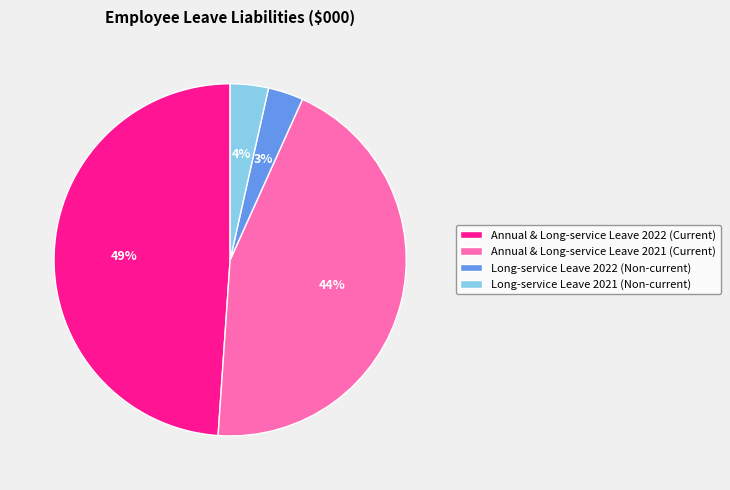

How many segments does this pie chart have?

4